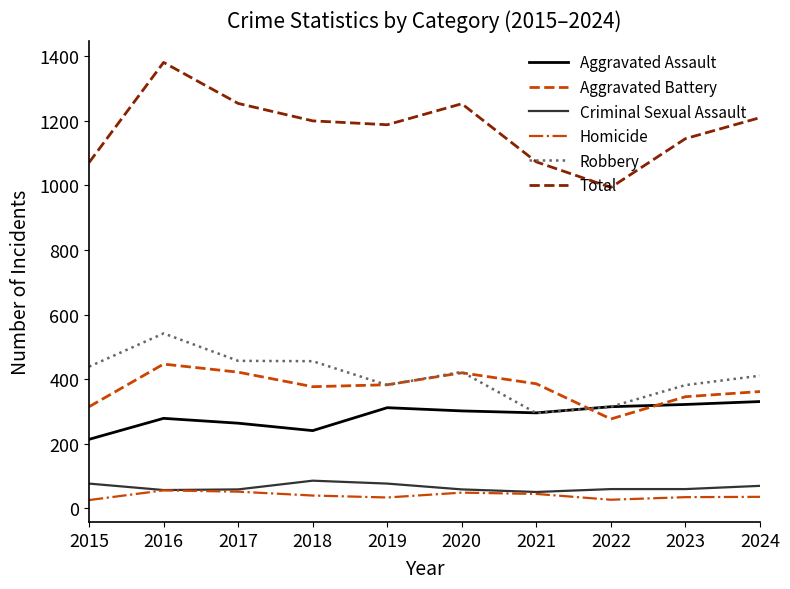

Which series changed the most between 2015 and 2017?

Total